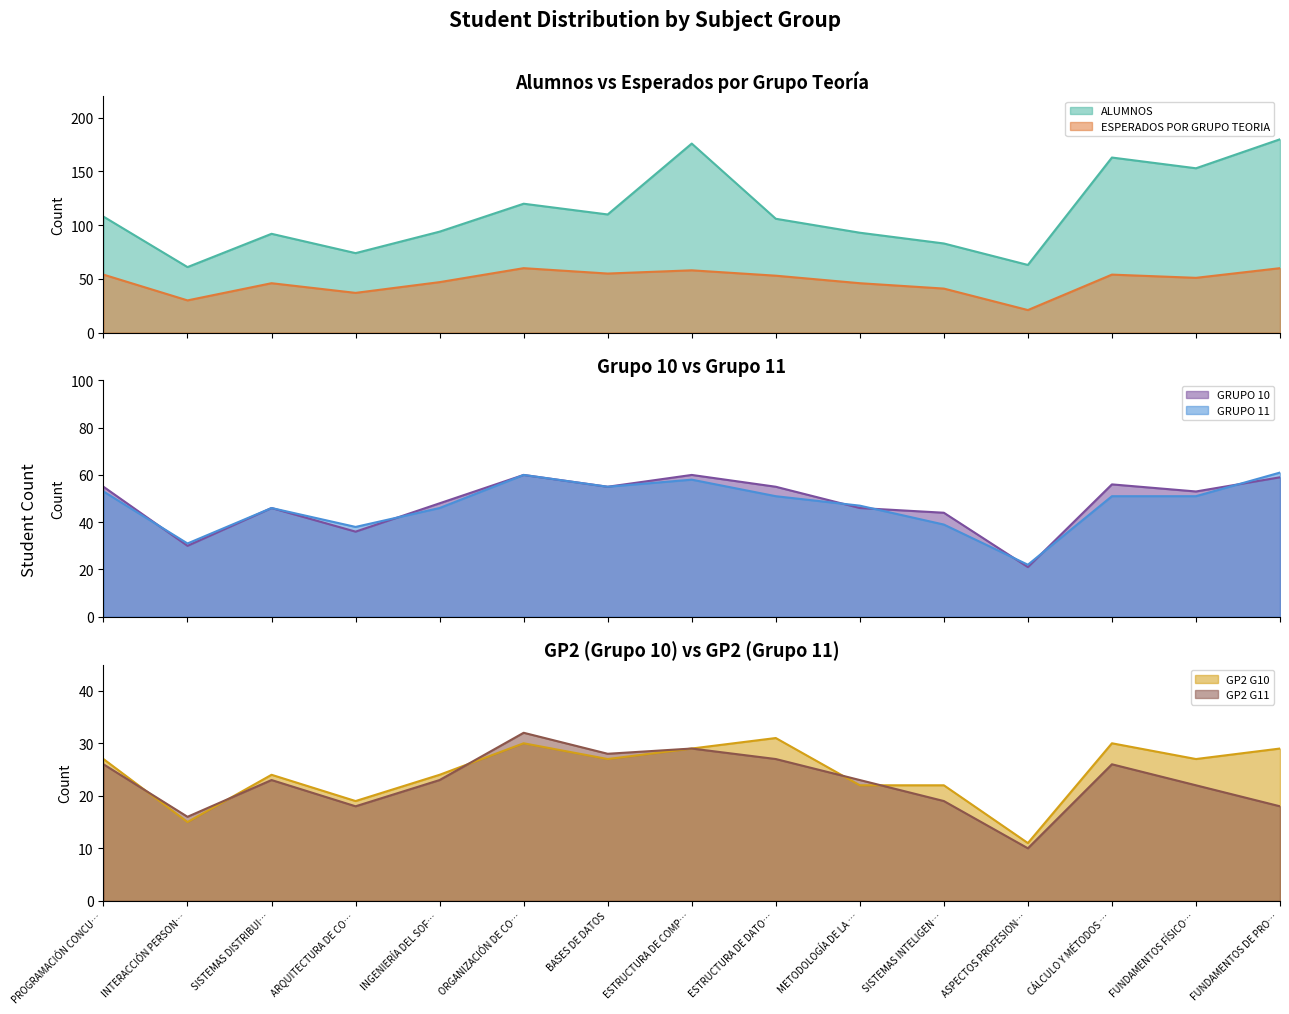

What is the difference between the maximum and second lowest values in the GP2 G10 series?

16